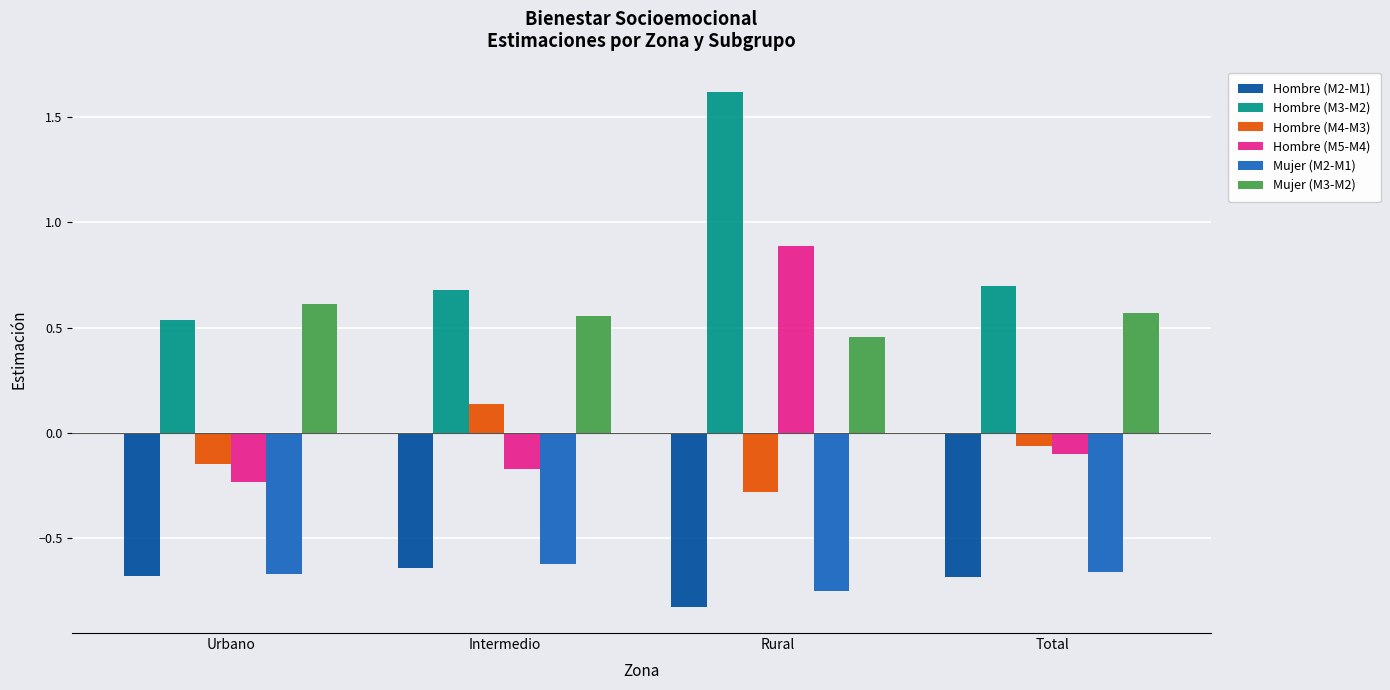

How many groups of bars are there?

4